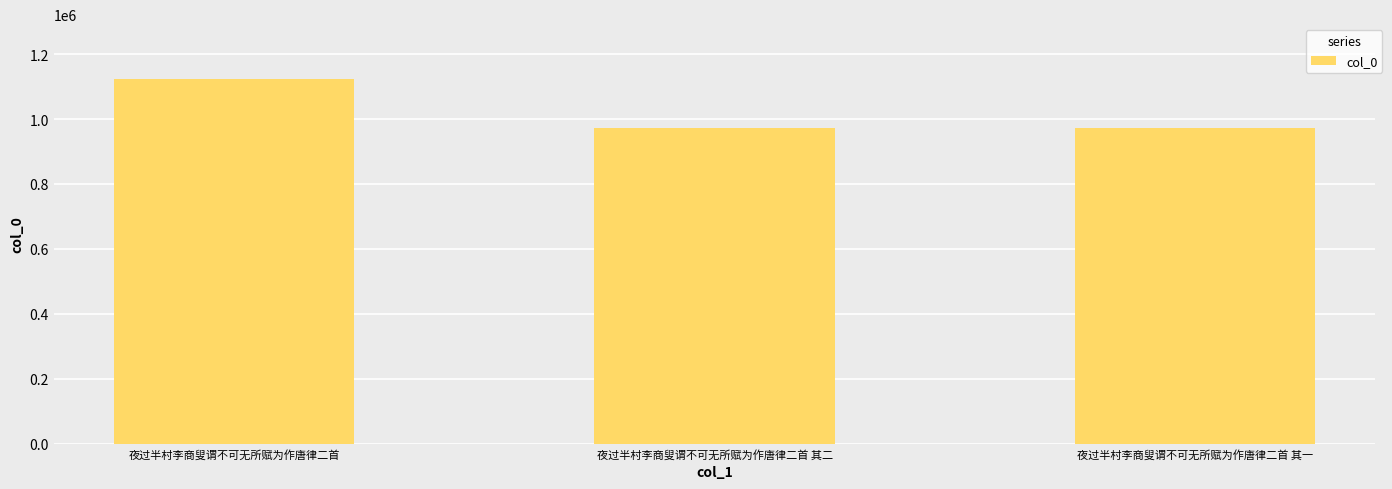

What is the smallest value displayed?

972859